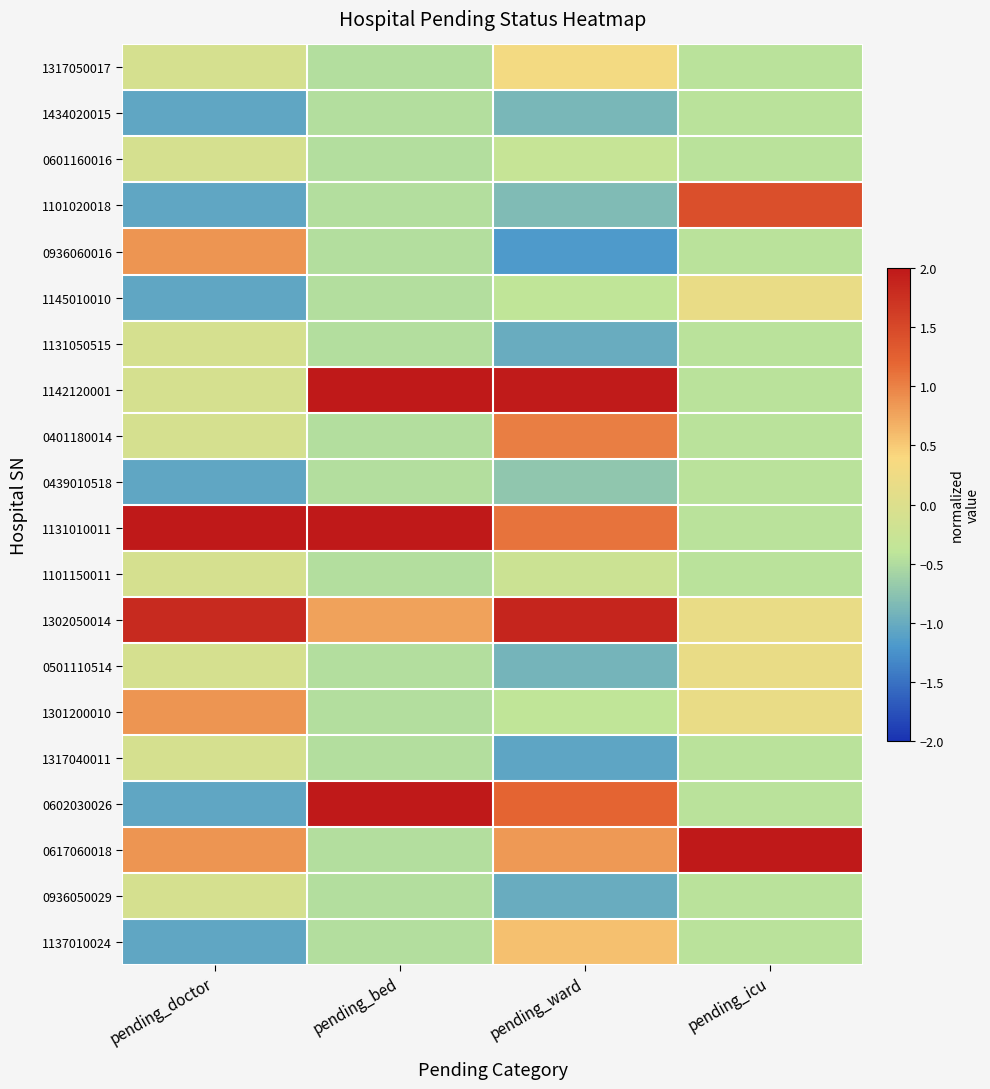

Reading right to left, transcribe all the data shown in this chart.

1317050017: pending_icu=-0.4	pending_ward=0.3	pending_bed=-0.5	pending_doctor=-0.1
1434020015: pending_icu=-0.4	pending_ward=-0.9	pending_bed=-0.5	pending_doctor=-1.1
0601160016: pending_icu=-0.4	pending_ward=-0.3	pending_bed=-0.5	pending_doctor=-0.1
1101020018: pending_icu=1.4	pending_ward=-0.8	pending_bed=-0.5	pending_doctor=-1.1
0936060016: pending_icu=-0.4	pending_ward=-1.2	pending_bed=-0.5	pending_doctor=0.9
1145010010: pending_icu=0.2	pending_ward=-0.4	pending_bed=-0.5	pending_doctor=-1.1
1131050515: pending_icu=-0.4	pending_ward=-1.0	pending_bed=-0.5	pending_doctor=-0.1
1142120001: pending_icu=-0.4	pending_ward=2.0	pending_bed=2.0	pending_doctor=-0.1
0401180014: pending_icu=-0.4	pending_ward=1.0	pending_bed=-0.5	pending_doctor=-0.1
0439010518: pending_icu=-0.4	pending_ward=-0.7	pending_bed=-0.5	pending_doctor=-1.1
1131010011: pending_icu=-0.4	pending_ward=1.1	pending_bed=2.0	pending_doctor=2.0
1101150011: pending_icu=-0.4	pending_ward=-0.2	pending_bed=-0.5	pending_doctor=-0.1
1302050014: pending_icu=0.2	pending_ward=1.9	pending_bed=0.8	pending_doctor=1.8
0501110514: pending_icu=0.2	pending_ward=-0.9	pending_bed=-0.5	pending_doctor=-0.1
1301200010: pending_icu=0.2	pending_ward=-0.4	pending_bed=-0.5	pending_doctor=0.9
1317040011: pending_icu=-0.4	pending_ward=-1.1	pending_bed=-0.5	pending_doctor=-0.1
0602030026: pending_icu=-0.4	pending_ward=1.2	pending_bed=2.0	pending_doctor=-1.1
0617060018: pending_icu=2.0	pending_ward=0.8	pending_bed=-0.5	pending_doctor=0.9
0936050029: pending_icu=-0.4	pending_ward=-1.0	pending_bed=-0.5	pending_doctor=-0.1
1137010024: pending_icu=-0.4	pending_ward=0.6	pending_bed=-0.5	pending_doctor=-1.1